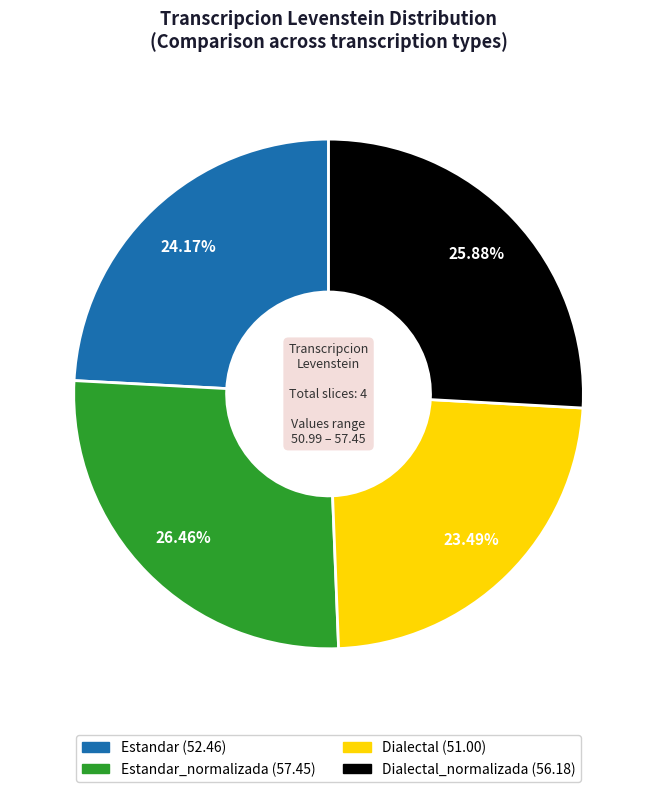

Is there any slice that represents more than half of the pie?

No